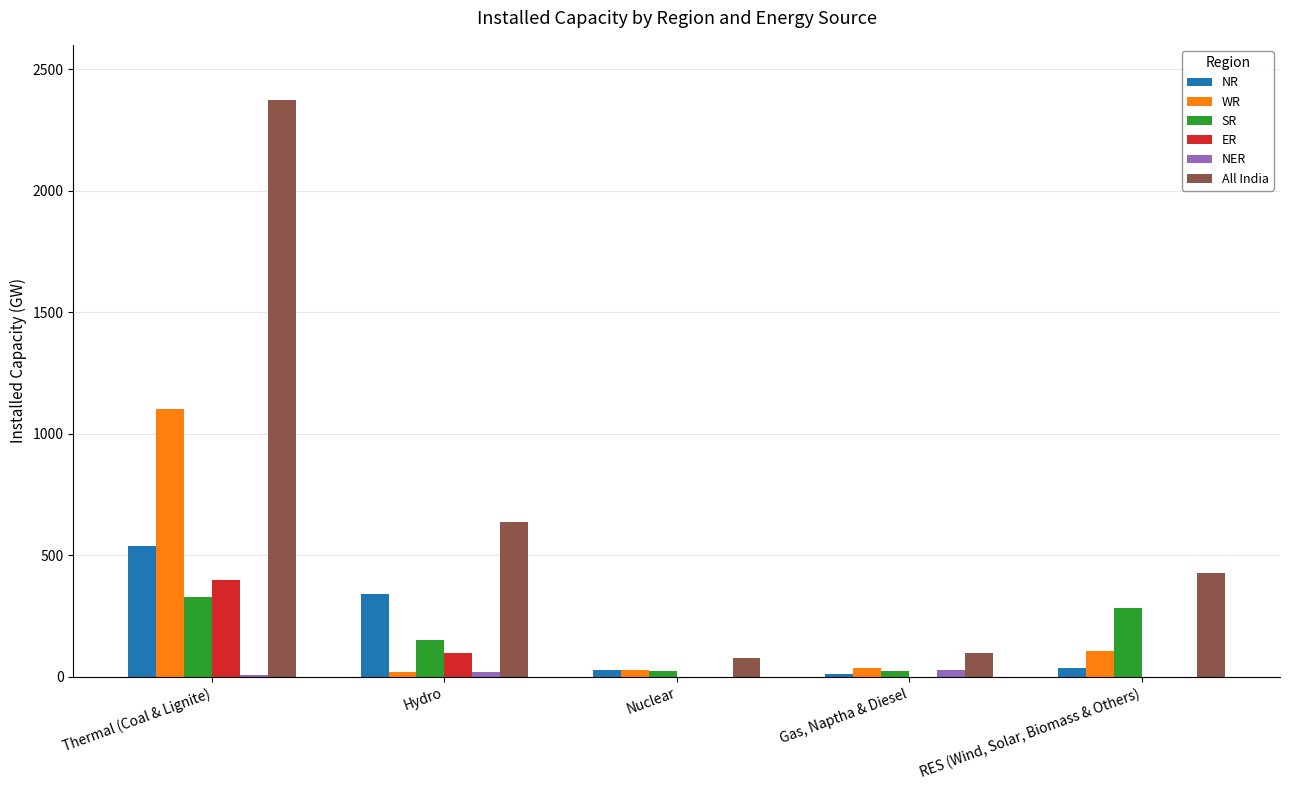

What is the approximate value of WR at Gas, Naptha & Diesel, to the nearest 50?

50